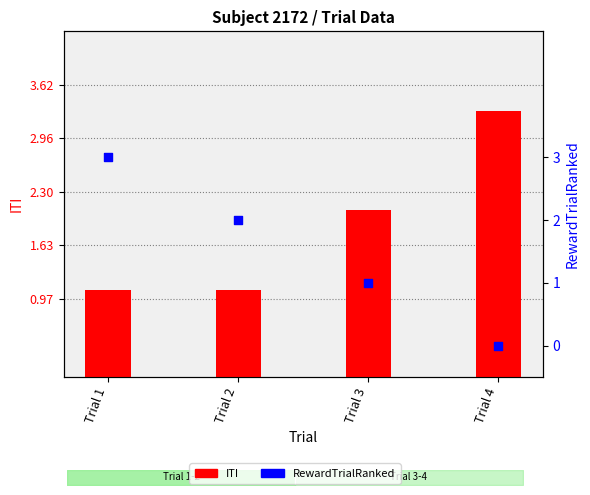

Which series has the widest spread of Y values?

RewardTrialRanked